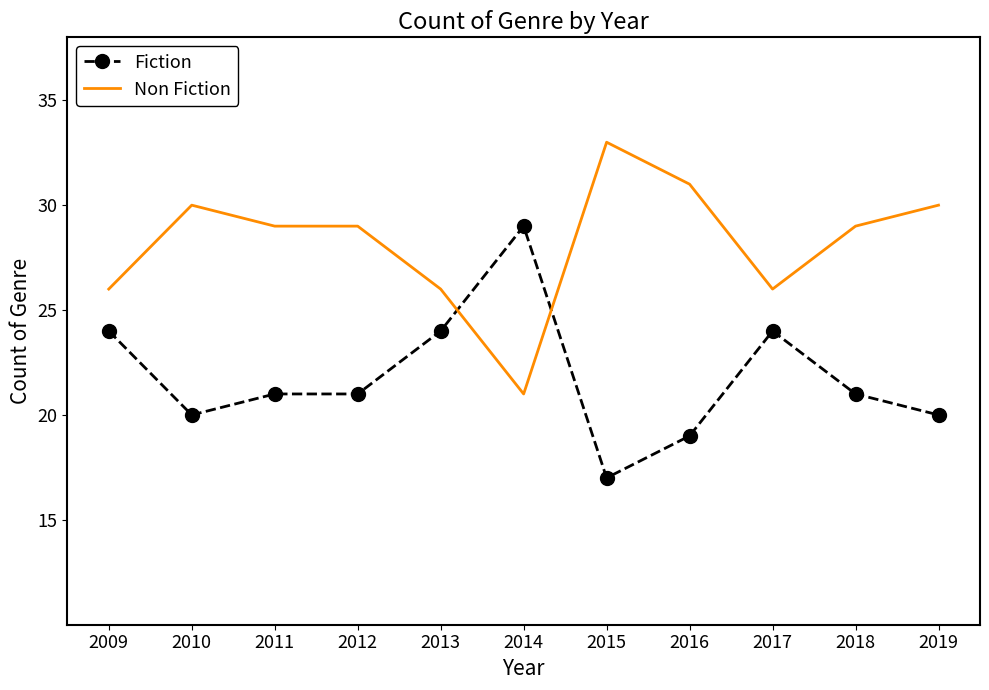

What is the difference between the maximum and second lowest values in the Non Fiction series?

7